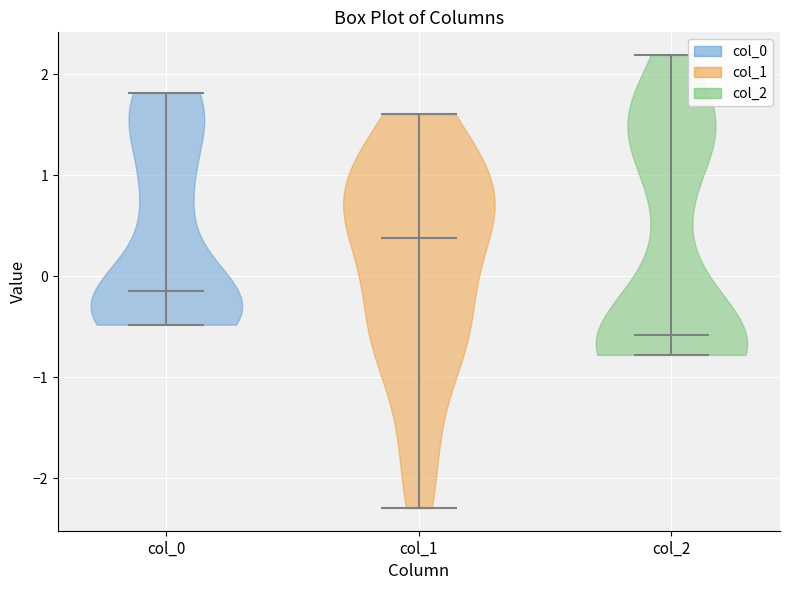

Reading left to right, read every violin against the y-axis: where its median line is, and the lowest and highest points it reaches. The values are not printed on the chart, so give them approximately, as read against the axis.

col_0: median line -0.1, lowest point -0.5, highest point 1.8
col_1: median line 0.4, lowest point -2.3, highest point 1.6
col_2: median line -0.6, lowest point -0.8, highest point 2.2